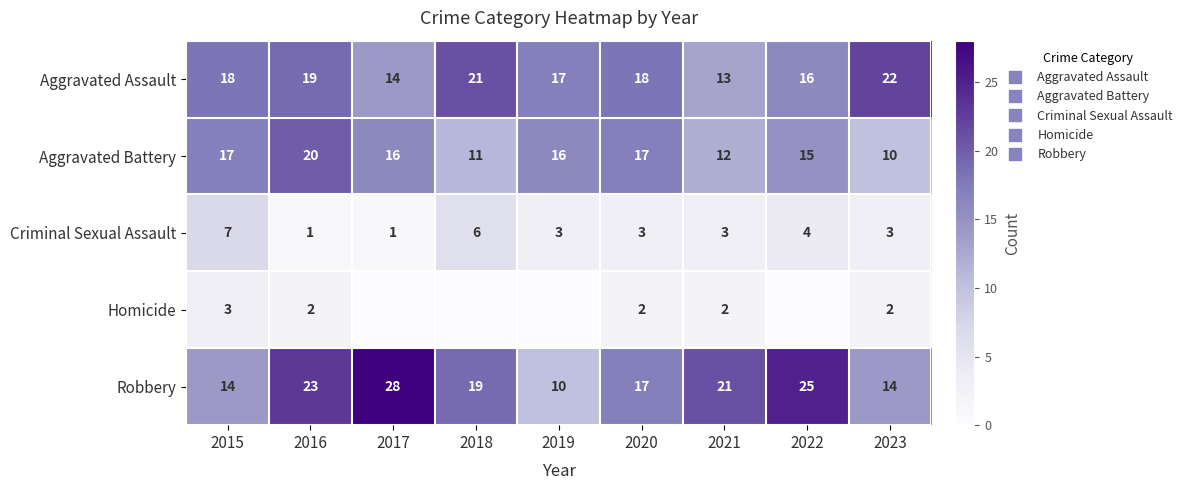

At which category does the chart reach its peak across all series?

2017